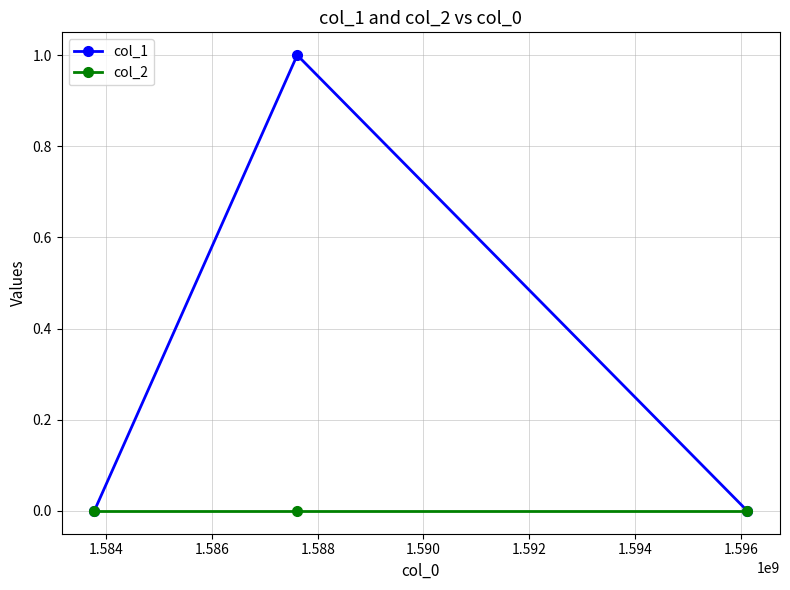

Which series has the widest spread of values?

col_1